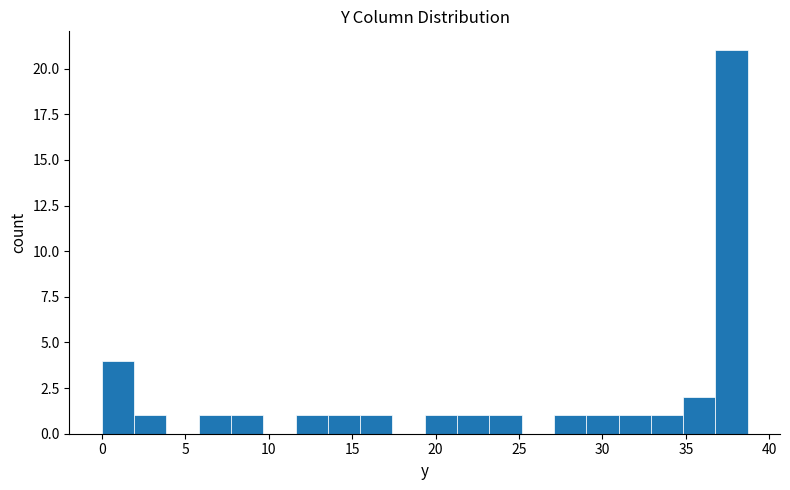

Around what value on the x-axis is the tallest bar? Give the approximate position of its centre, as read against the axis.

37.5